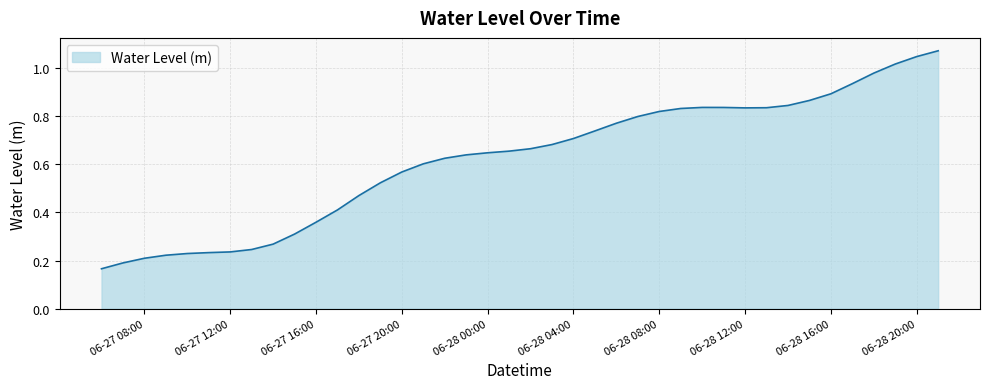

List the labels in order of value, largest first.

2025-06-28 21:00:00, 2025-06-28 20:00:00, 2025-06-28 19:00:00, 2025-06-28 18:00:00, 2025-06-28 17:00:00, 2025-06-28 16:00:00, 2025-06-28 15:00:00, 2025-06-28 14:00:00, 2025-06-28 10:00:00, 2025-06-28 11:00:00, 2025-06-28 13:00:00, 2025-06-28 12:00:00, 2025-06-28 09:00:00, 2025-06-28 08:00:00, 2025-06-28 07:00:00, 2025-06-28 06:00:00, 2025-06-28 05:00:00, 2025-06-28 04:00:00, 2025-06-28 03:00:00, 2025-06-28 02:00:00, 2025-06-28 01:00:00, 2025-06-28 00:00:00, 2025-06-27 23:00:00, 2025-06-27 22:00:00, 2025-06-27 21:00:00, 2025-06-27 20:00:00, 2025-06-27 19:00:00, 2025-06-27 18:00:00, 2025-06-27 17:00:00, 2025-06-27 16:00:00, 2025-06-27 15:00:00, 2025-06-27 14:00:00, 2025-06-27 13:00:00, 2025-06-27 12:00:00, 2025-06-27 11:00:00, 2025-06-27 10:00:00, 2025-06-27 09:00:00, 2025-06-27 08:00:00, 2025-06-27 07:00:00, 2025-06-27 06:00:00